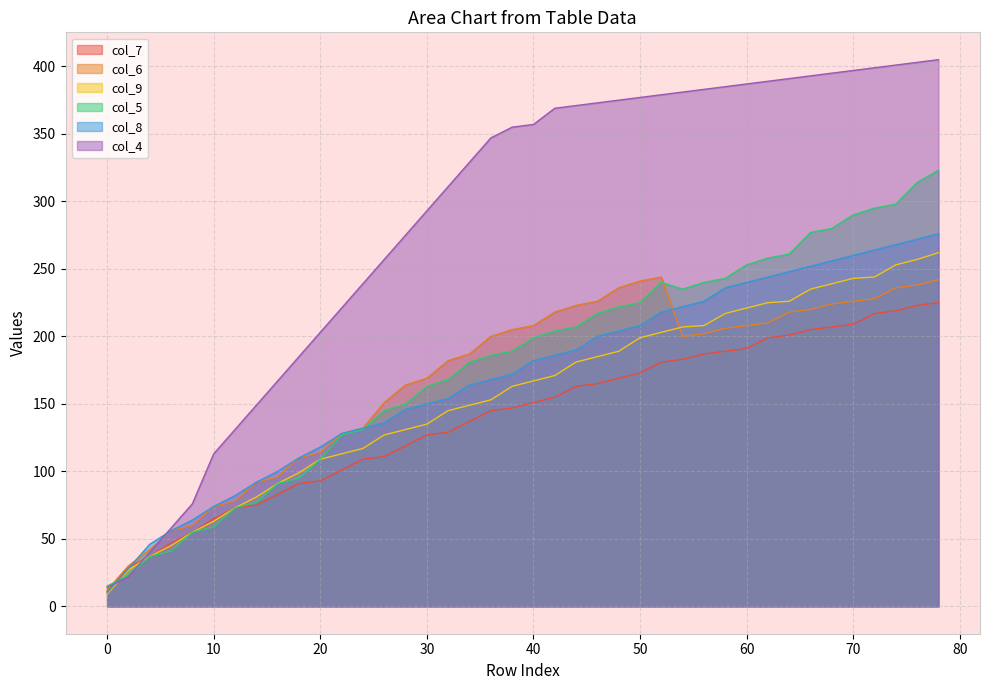

At how many categories does at least one series exceed 90?

35